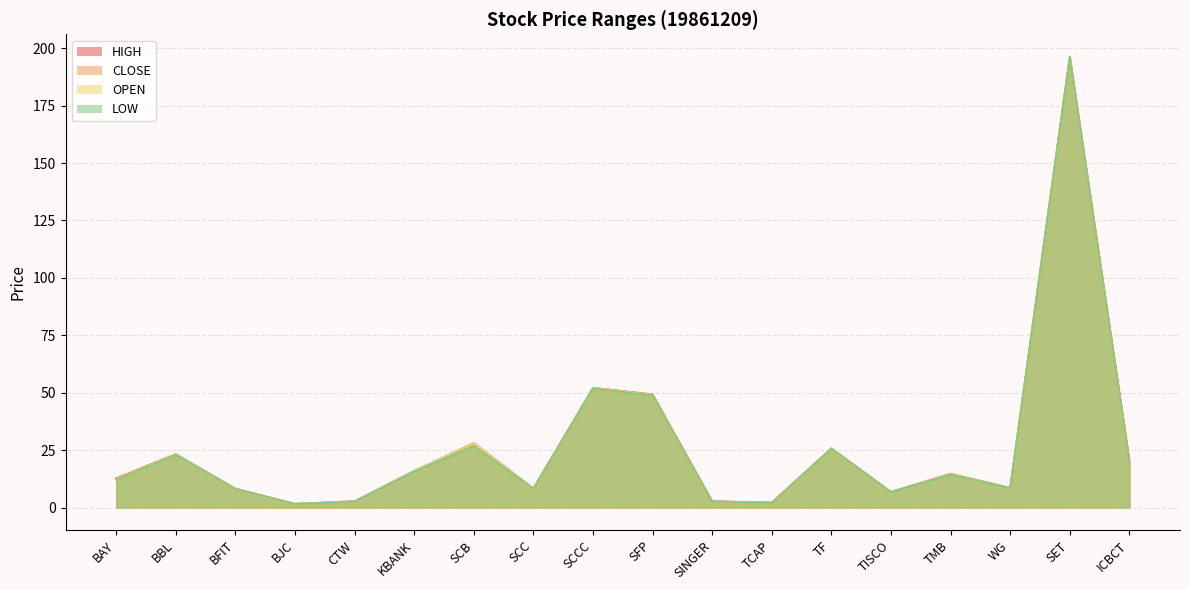

What is the sum of all HIGH values?

479.9